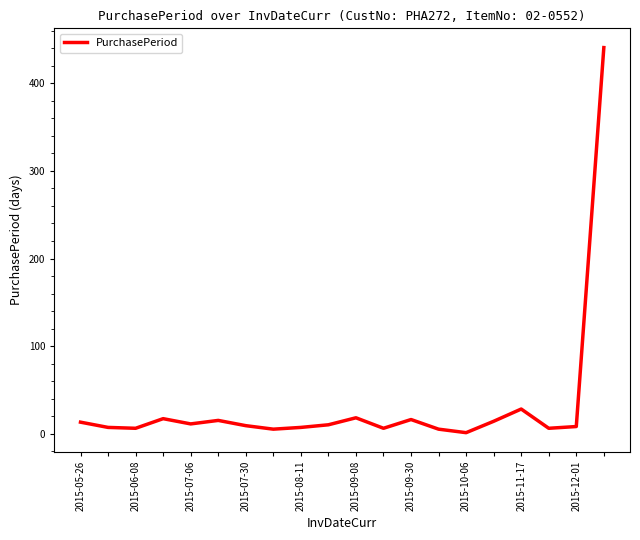

What is the difference between the second highest and minimum values?

27